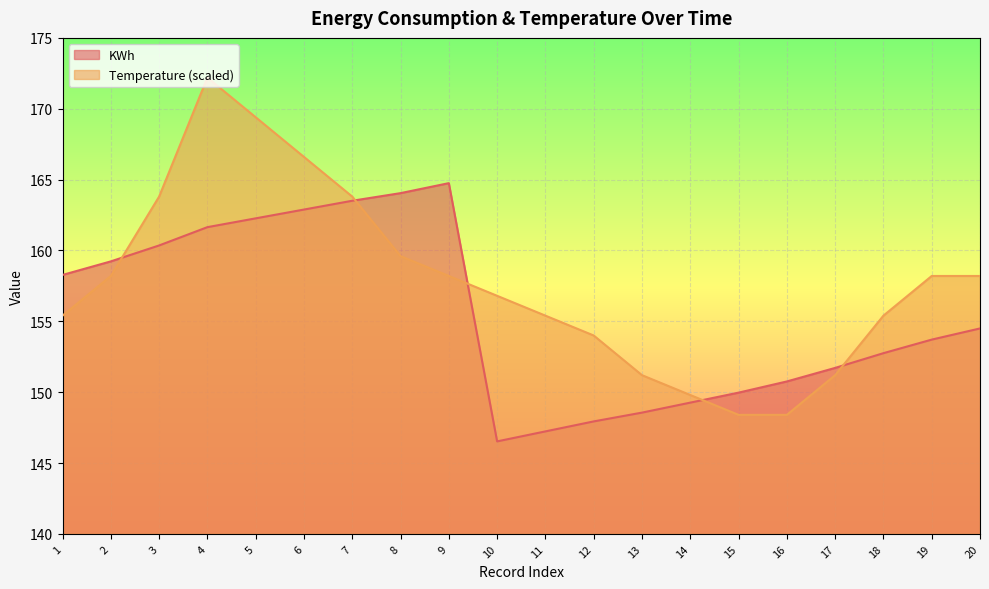

Is it true that Temperature equals 44.1 at 19?

False